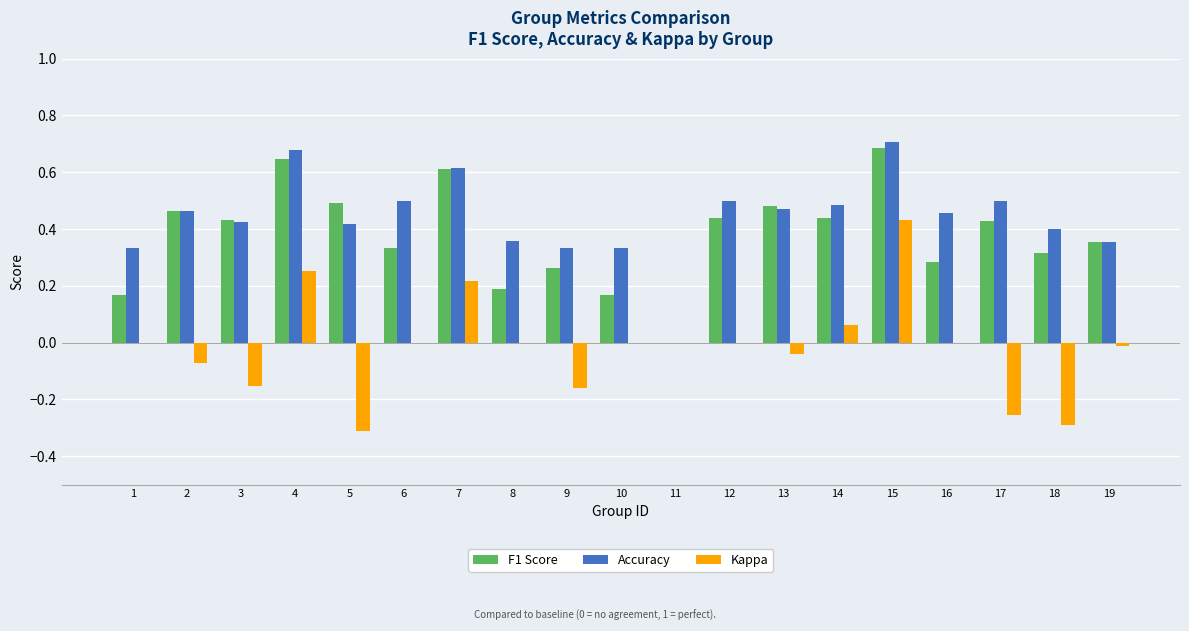

What is the sum of all F1 Score values?

7.2